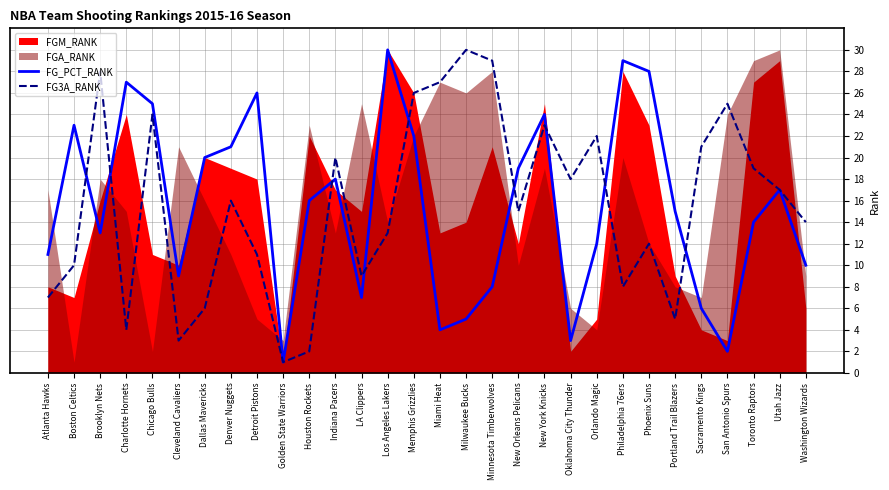

At which label does FG3A_RANK reach its peak?

Milwaukee Bucks